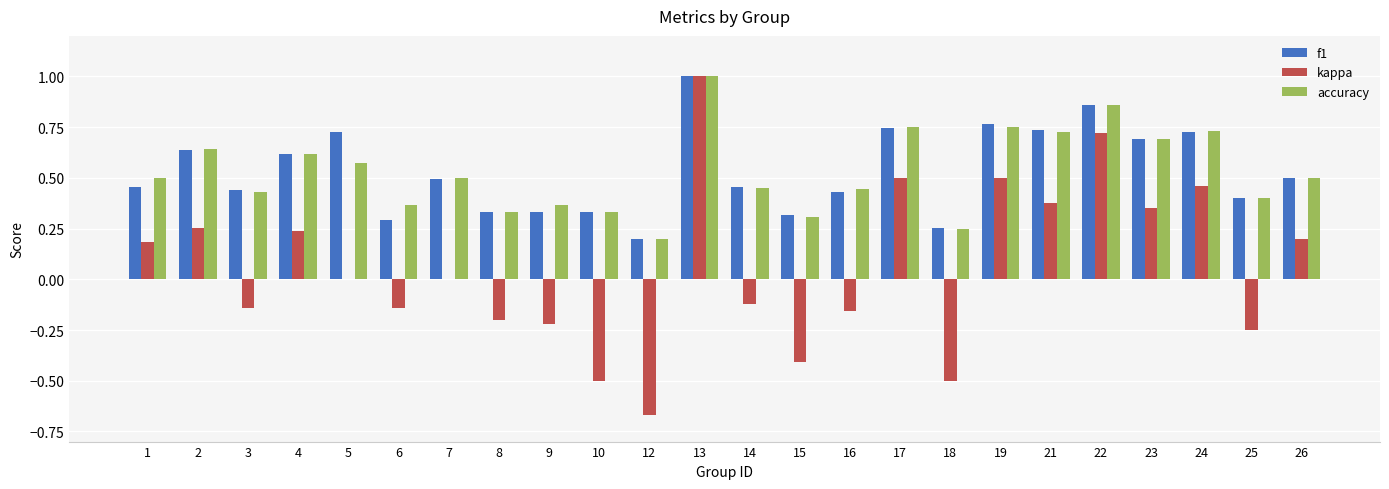

At which label is accuracy closest to 0?

12